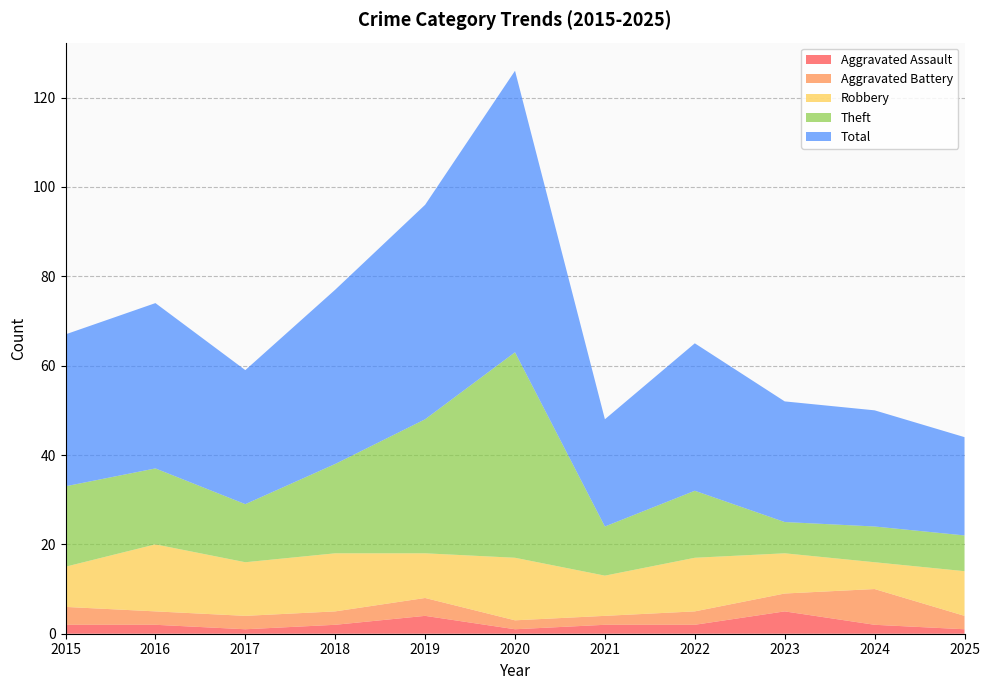

Reading left to right, extract all data points from this chart.

Aggravated Assault: 2	2	1	2	4	1	2	2	5	2	1
Aggravated Battery: 4	3	3	3	4	2	2	3	4	8	3
Robbery: 9	15	12	13	10	14	9	12	9	6	10
Theft: 18	17	13	20	30	46	11	15	7	8	8
Total: 34	37	30	39	48	63	24	33	27	26	22